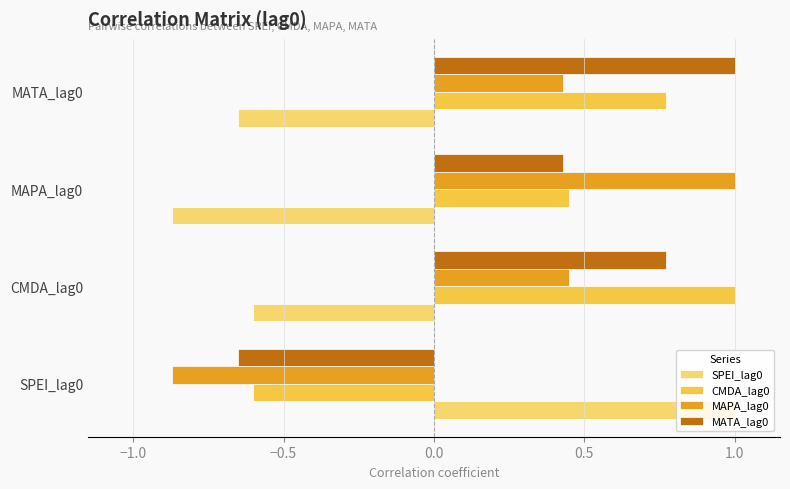

What is the average value of the SPEI_lag0 series?

-0.3